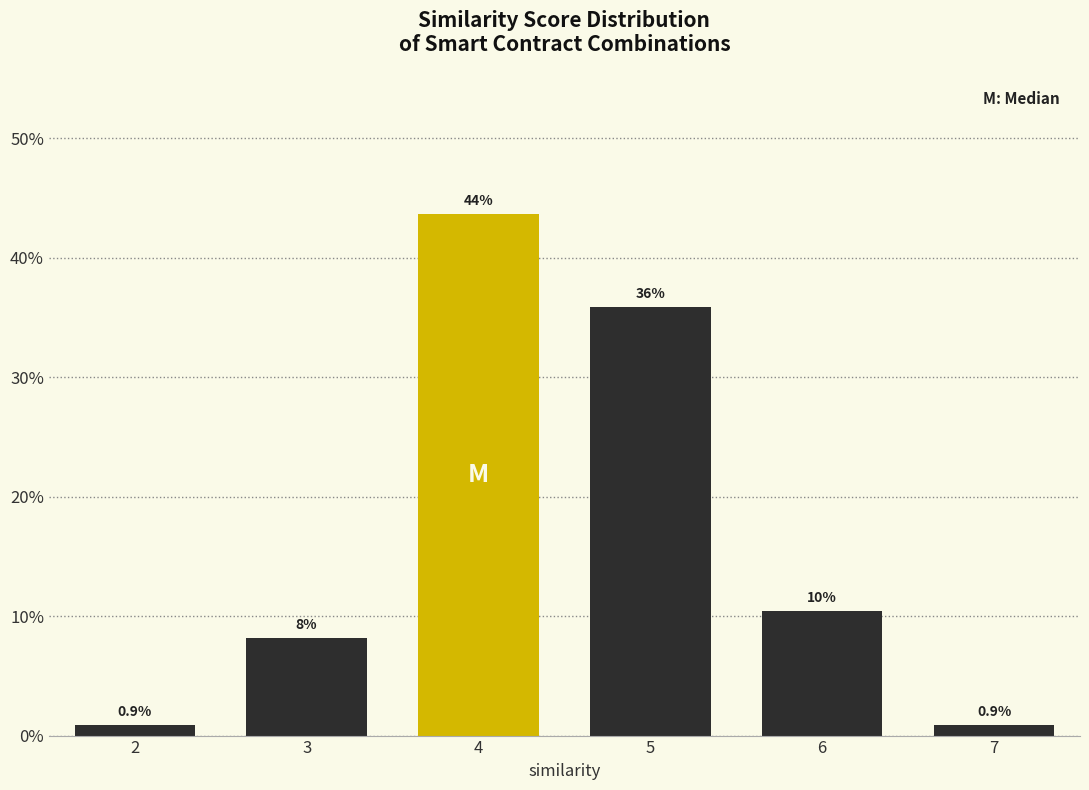

Reading left to right, what are all the values shown in this chart?

2=0.9	3=8.2	4=43.6	5=35.9	6=10.5	7=0.9